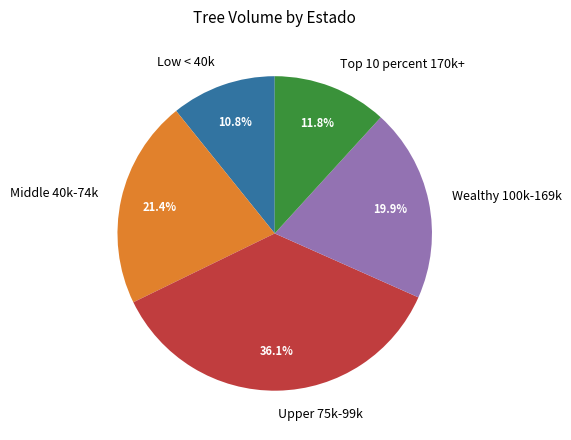

Which slice is the smallest?

Low < 40k